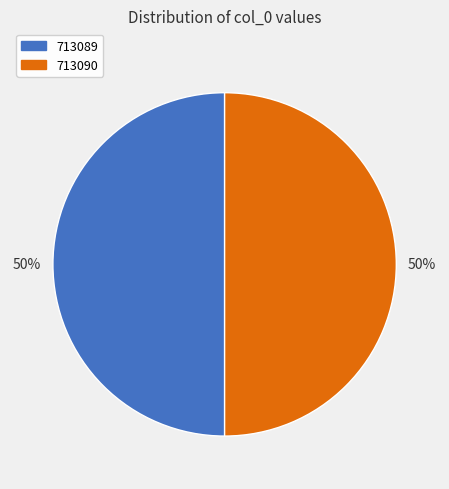

True or false: 713089 accounts for 50% of the total.

True